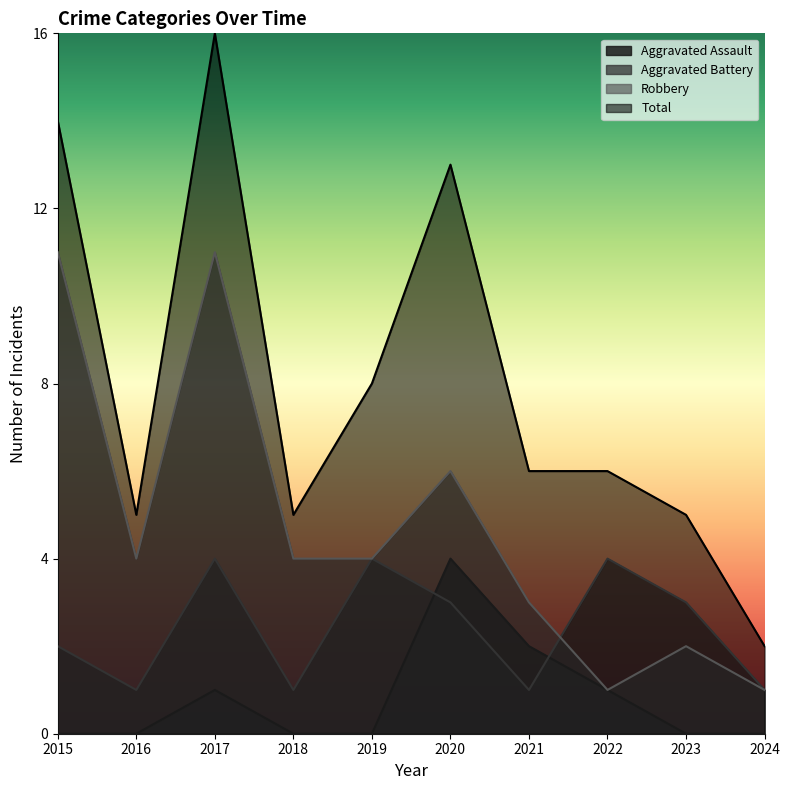

What is the average value of the Aggravated Assault series?

1